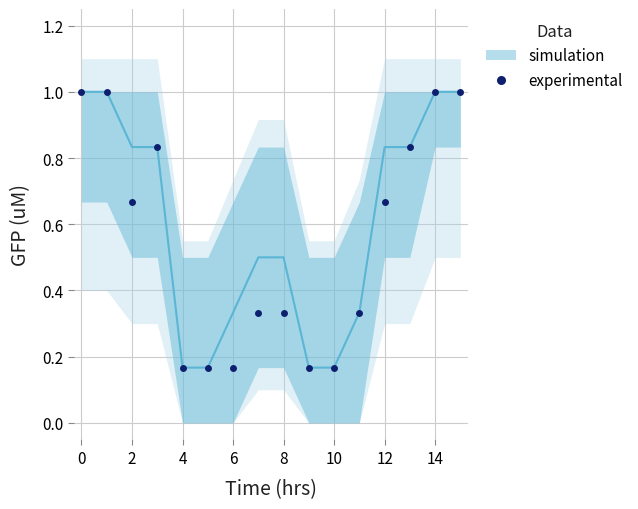

True or false: experimental has a value of 0.4 at 2.

False